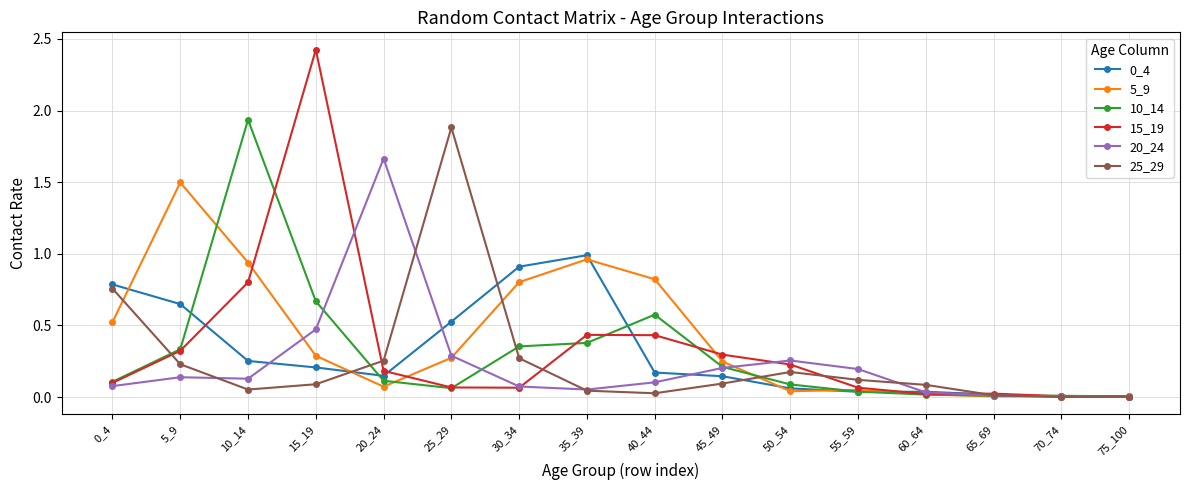

The 25_29 series shows 0.0 at 75_100. True or false?

True